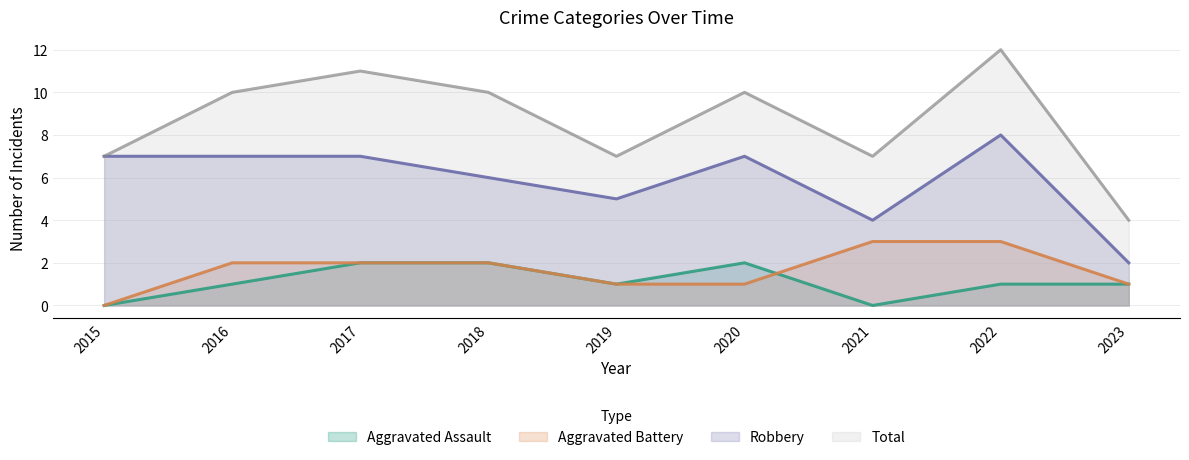

At how many categories does at least one series exceed 3?

9